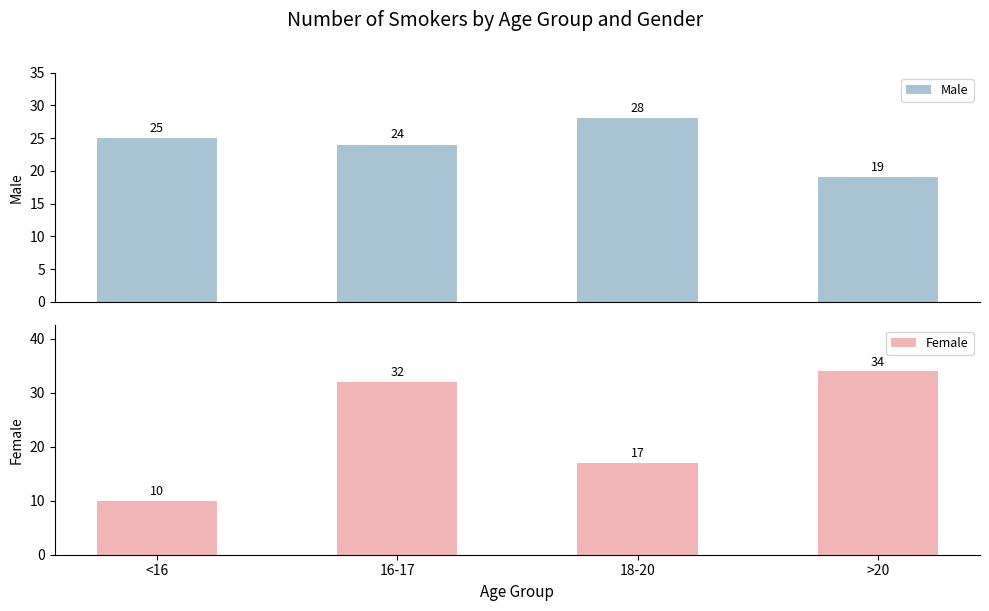

Reading left to right, transcribe all the data shown in this chart.

Male: 25	24	28	19
Female: 10	32	17	34